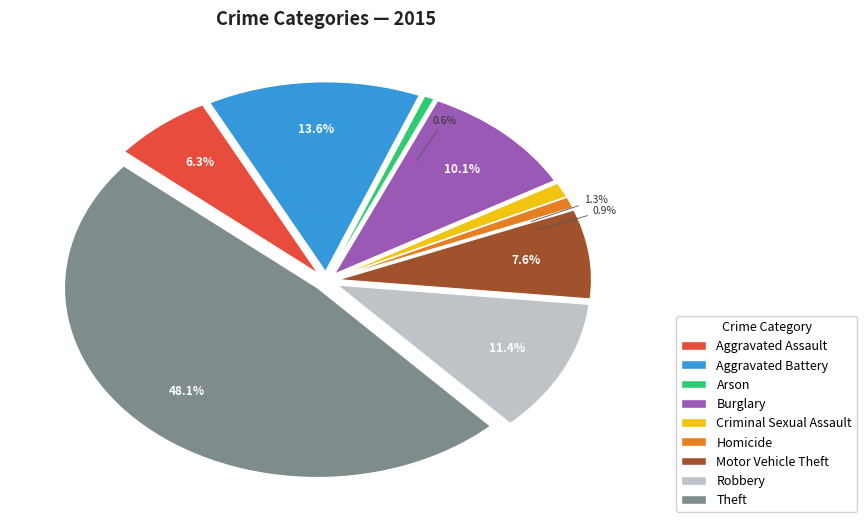

Which category has the smallest portion of the pie?

Arson